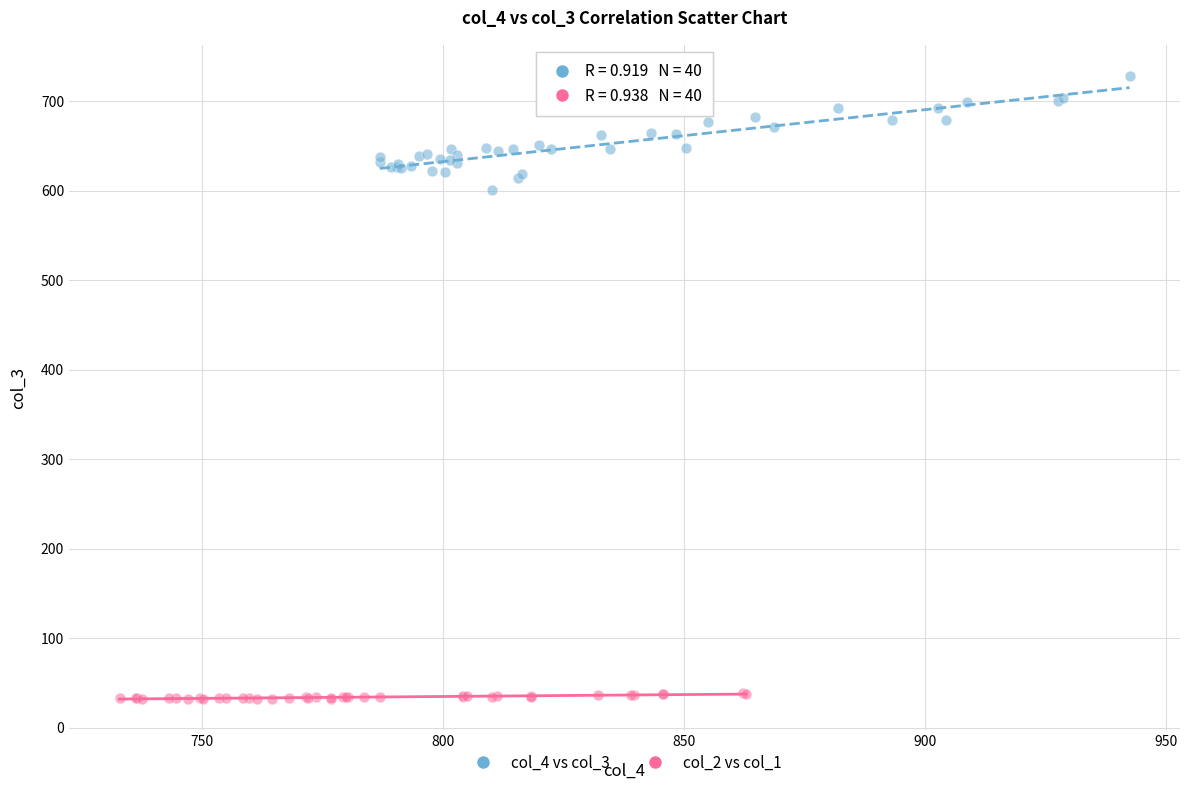

What are all the series names shown in the legend?

col_4 vs col_3, col_2 vs col_1